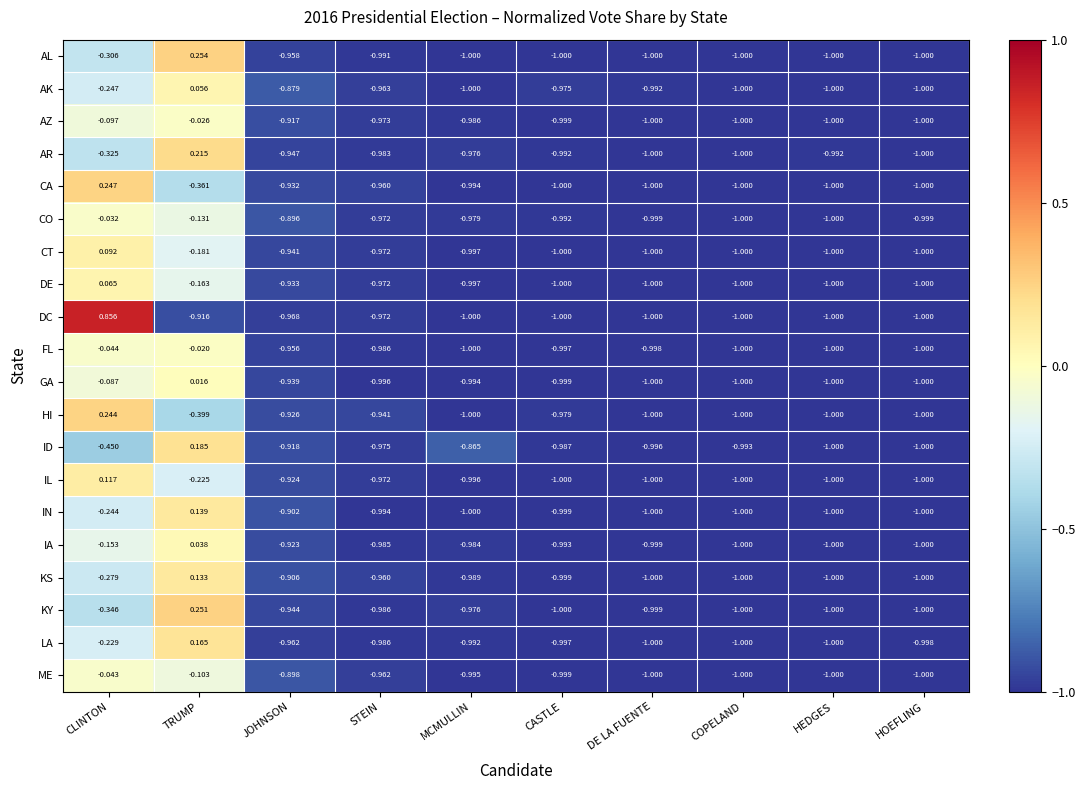

How many values in the AR series are below 0?

9